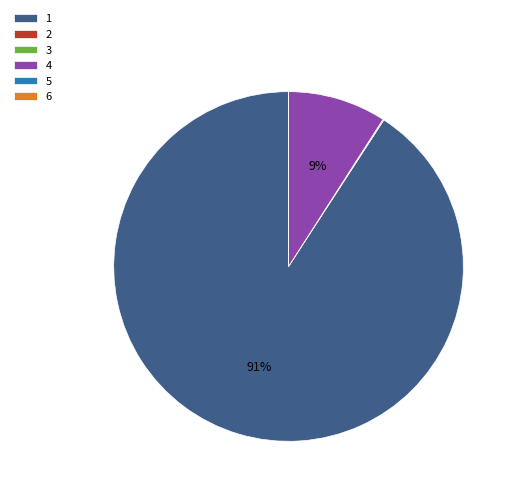

Which category accounts for the majority?

1